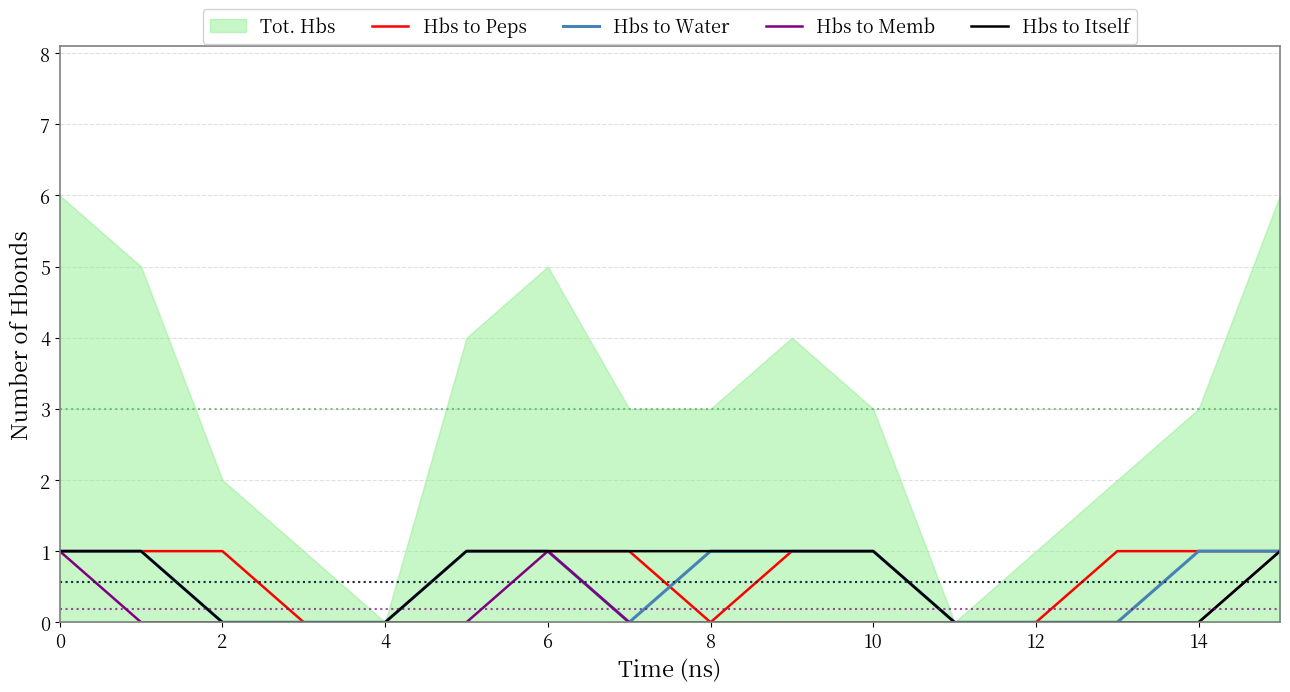

The Hbs to Itself series shows 0 at 13. True or false?

False